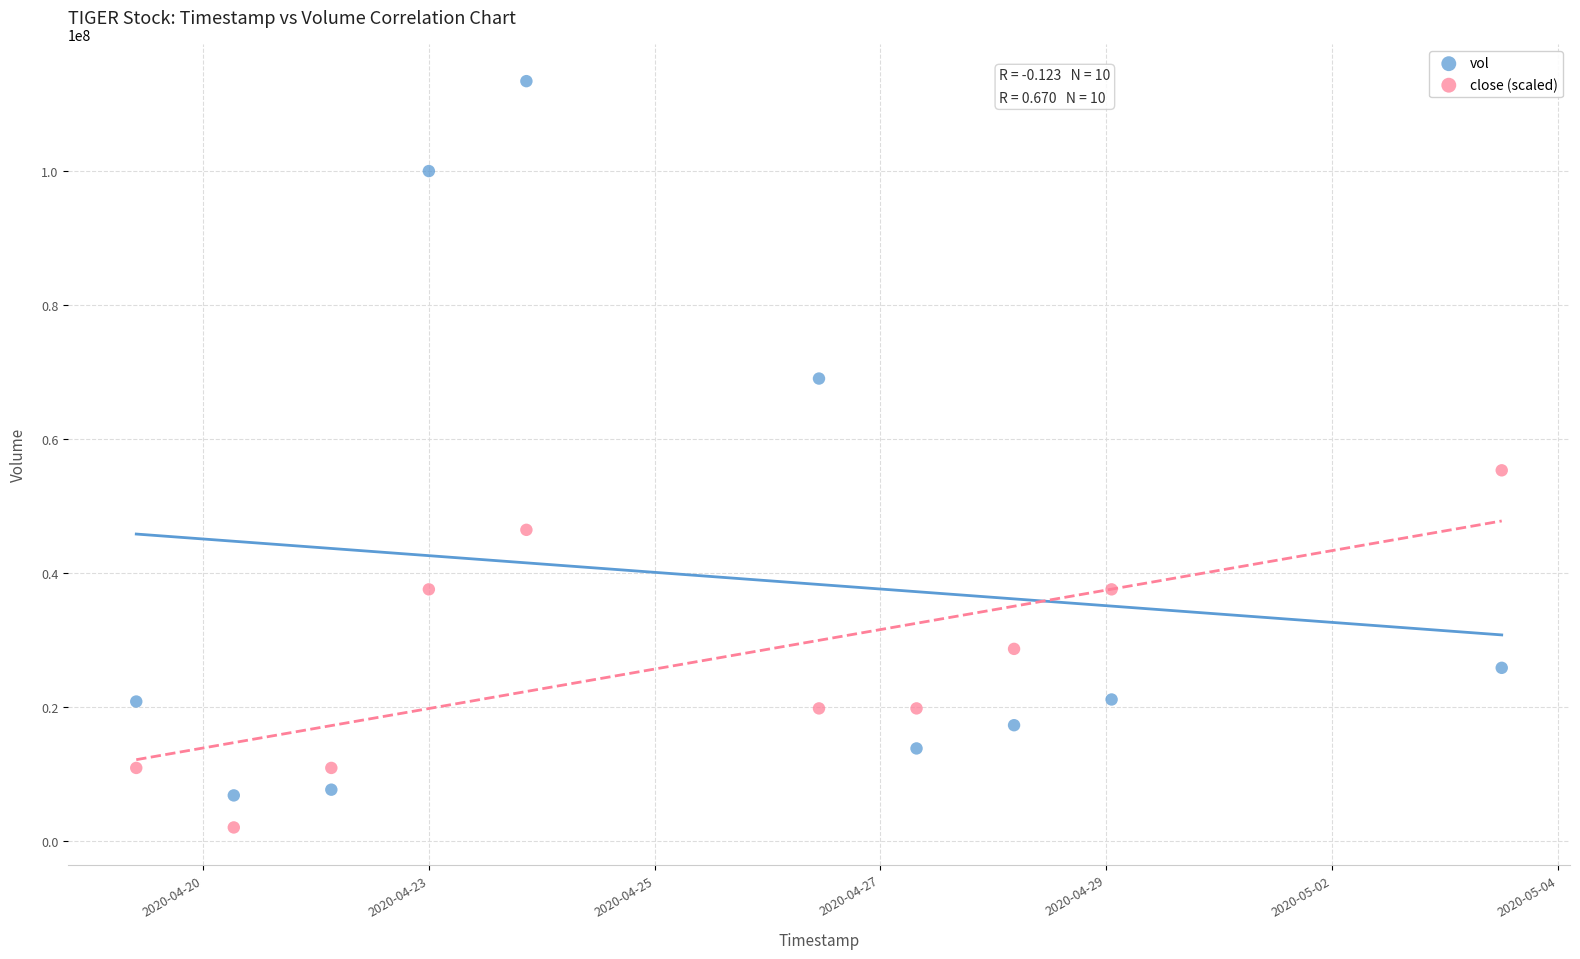

Which series reaches the minimum Y coordinate?

close (scaled)